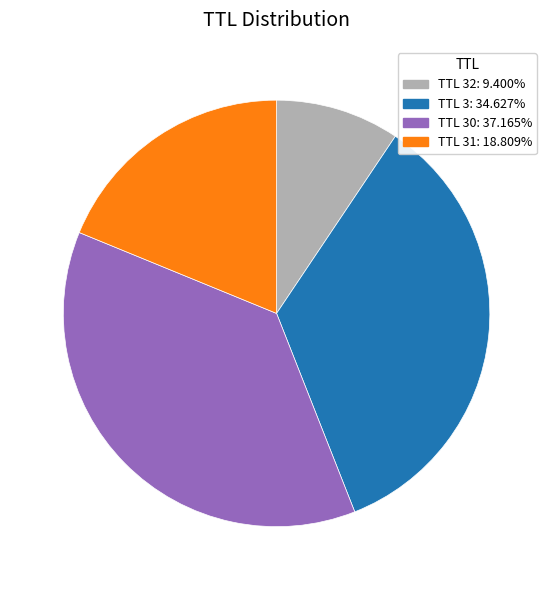

Does TTL 3: 34.627% account for over 50% of the chart?

No